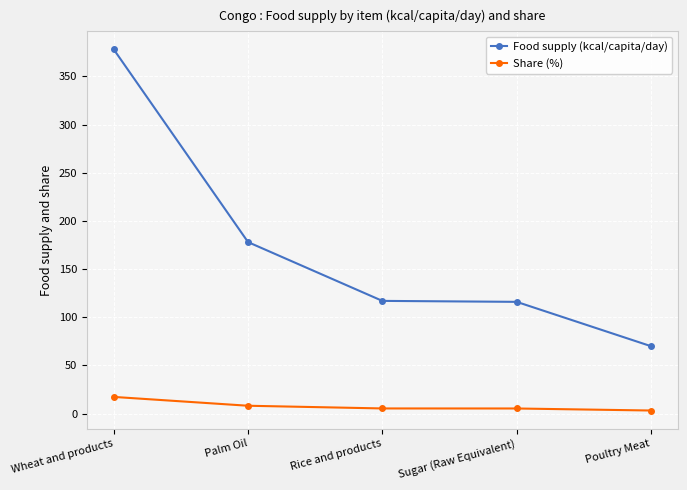

What is the difference between the maximum and minimum values in the Share (%) series?

14.1